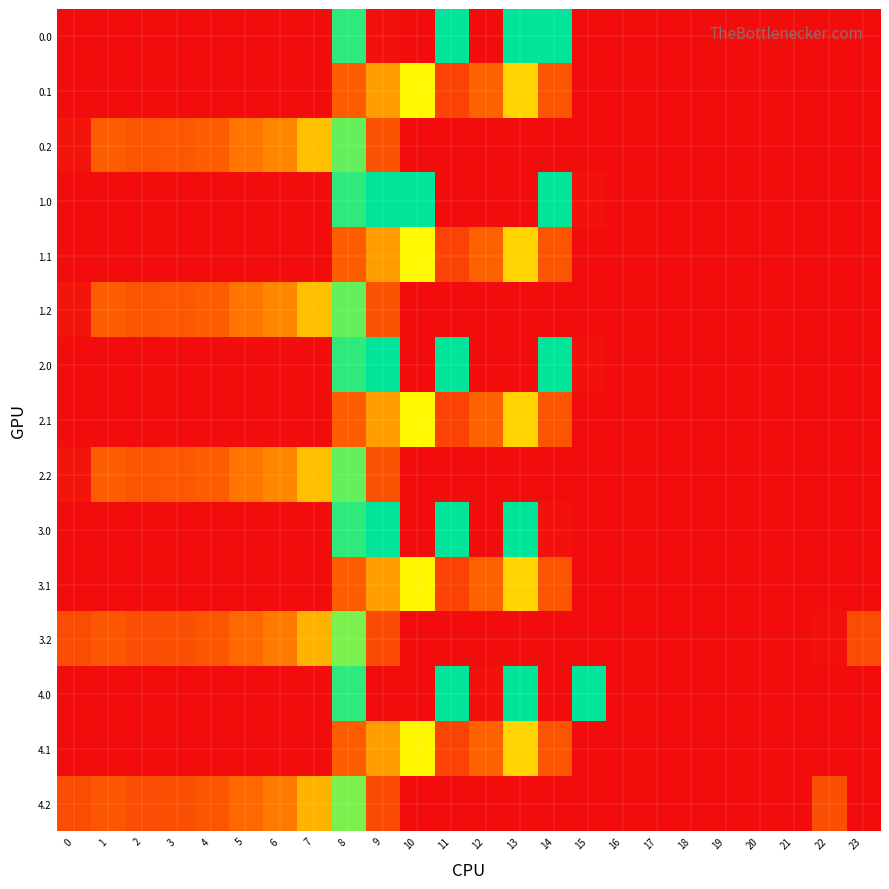

At which category is the sum across all series the highest?

8